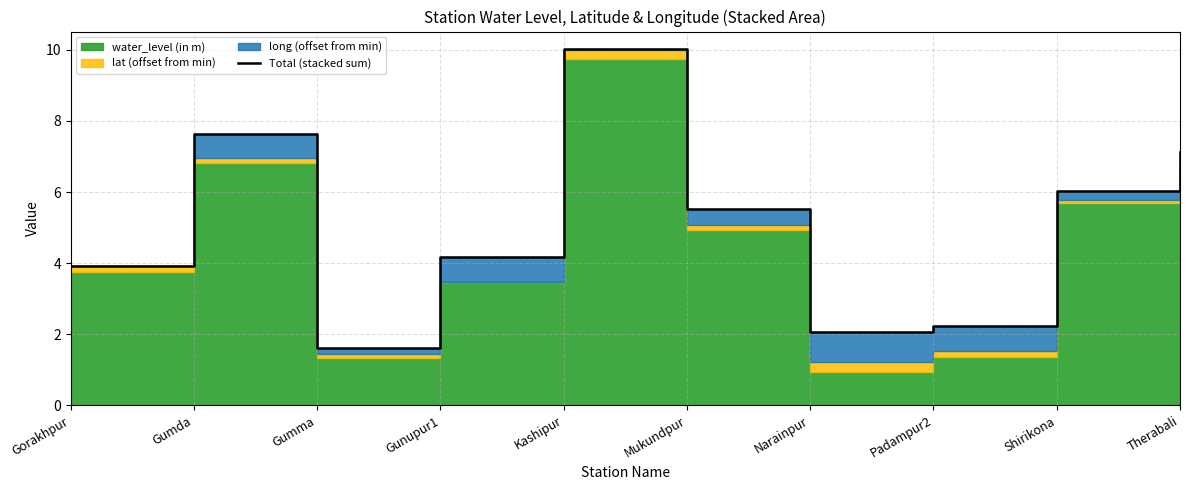

Rank the categories by value from lowest to highest.

Gumma, Narainpur, Padampur2, Gorakhpur, Gunupur1, Mukundpur, Shirikona, Therabali, Gumda, Kashipur